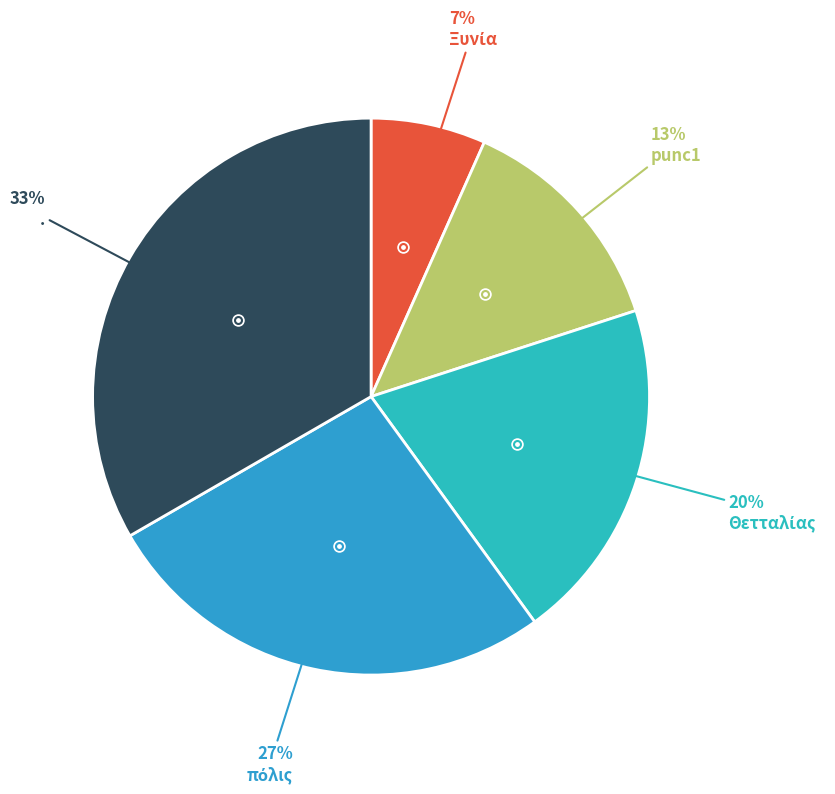

How many segments does this pie chart have?

5